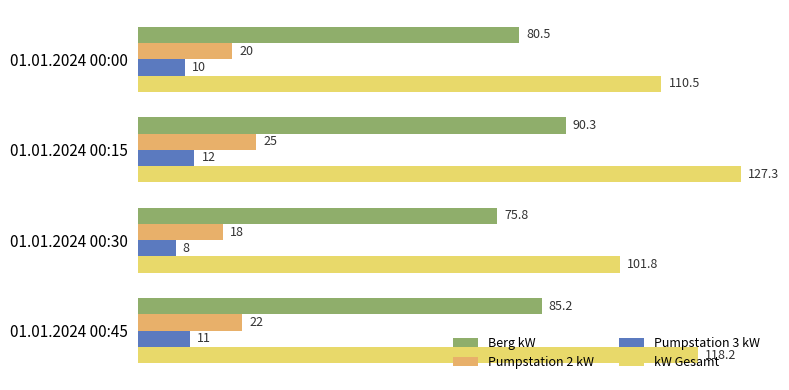

How many data points in Berg kW are less than 85?

2